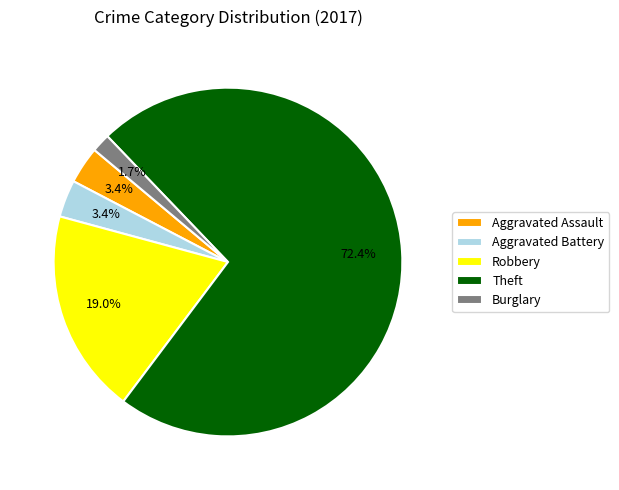

What percentage is the Theft slice, to the nearest percent?

72%